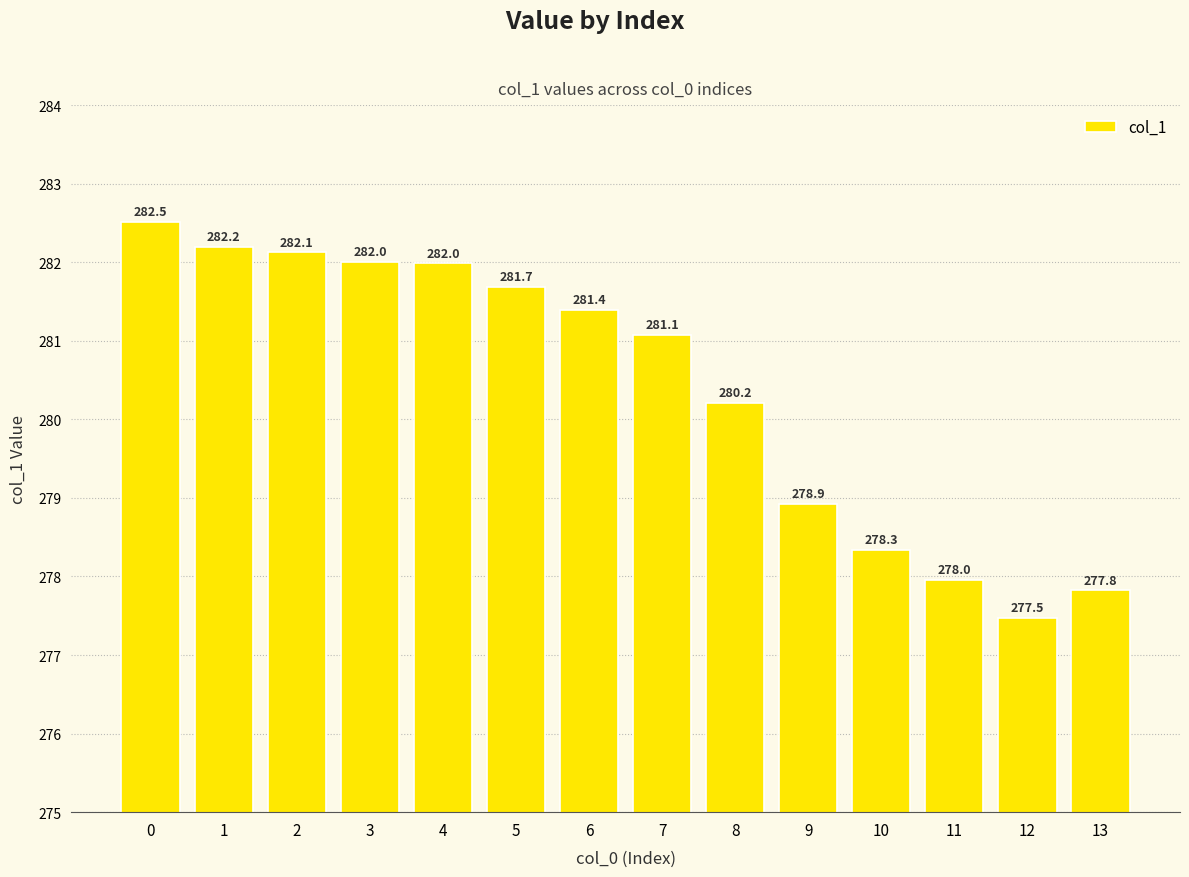

At which label is the value closest to 279?

9